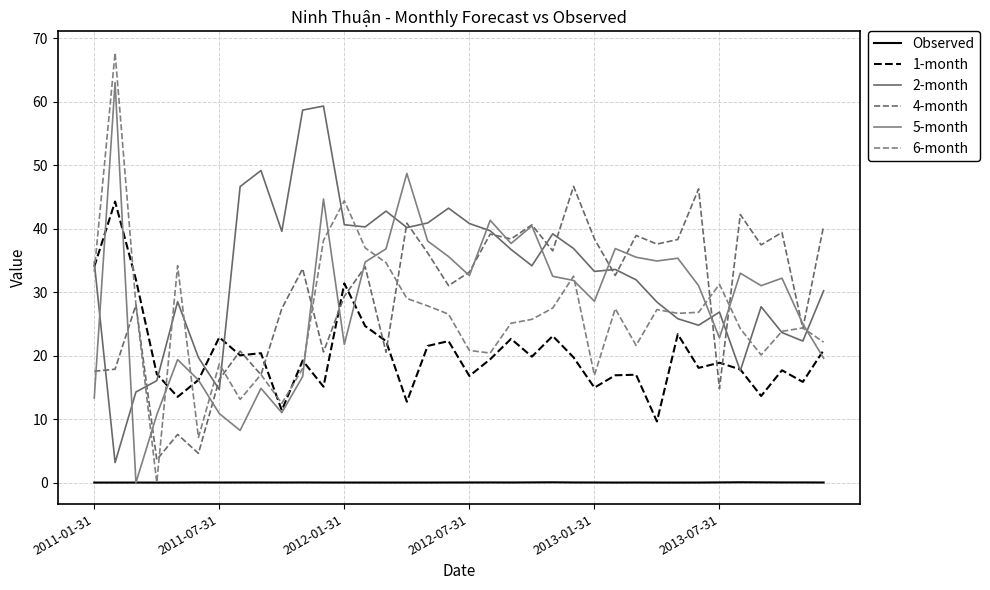

Does the chart have visible grid lines?

Yes